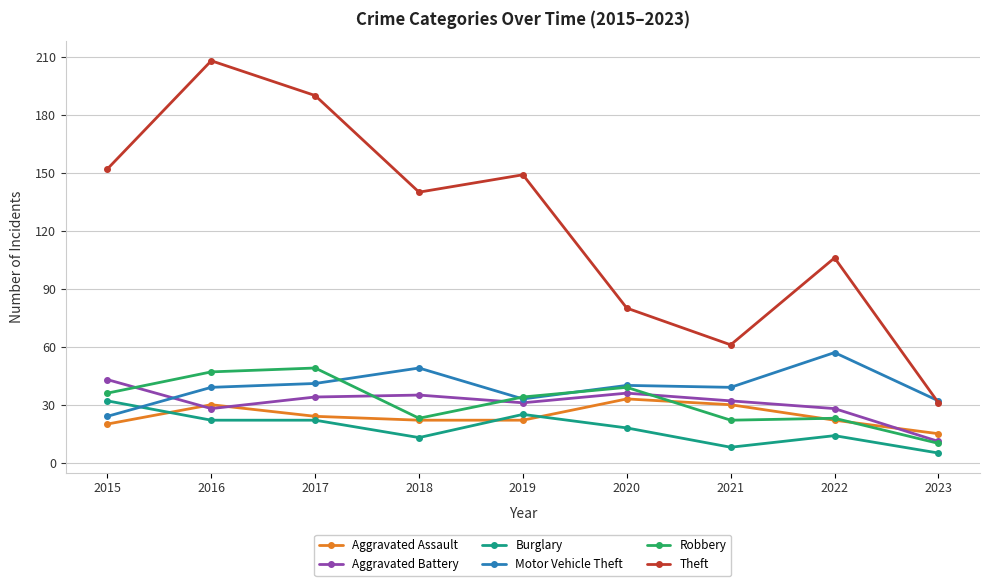

At how many categories does at least one series exceed 200?

1